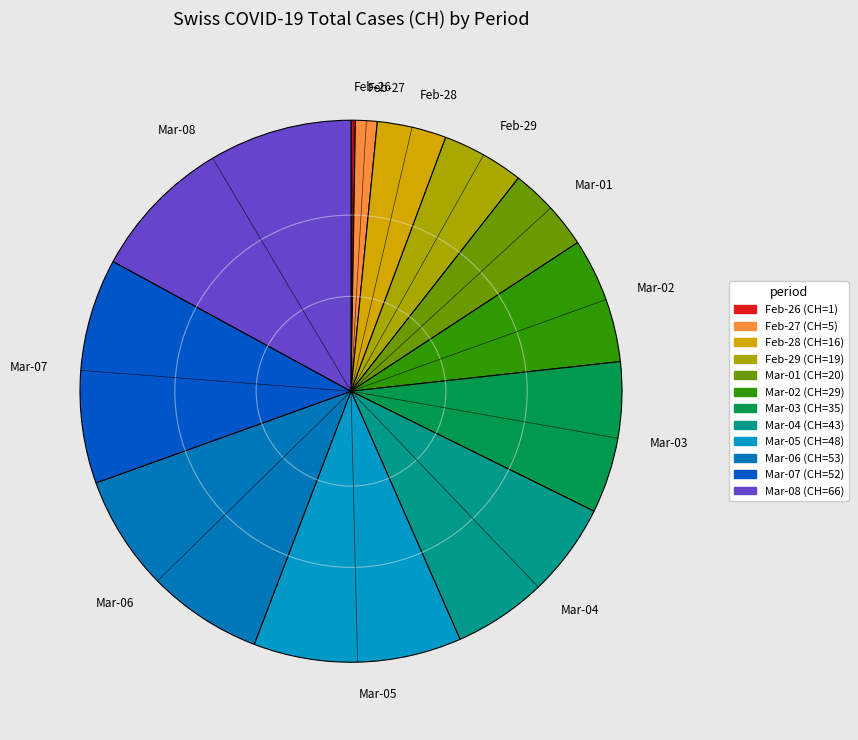

Do Feb-27 and Mar-01 together represent more than half of the pie?

No